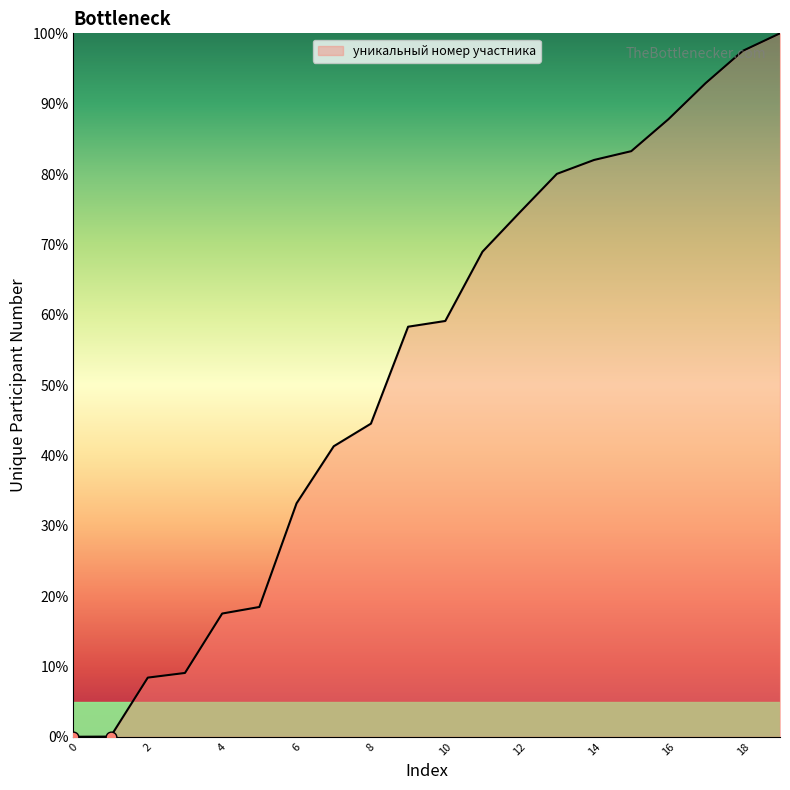

What is the difference between the maximum and minimum values?

100.0